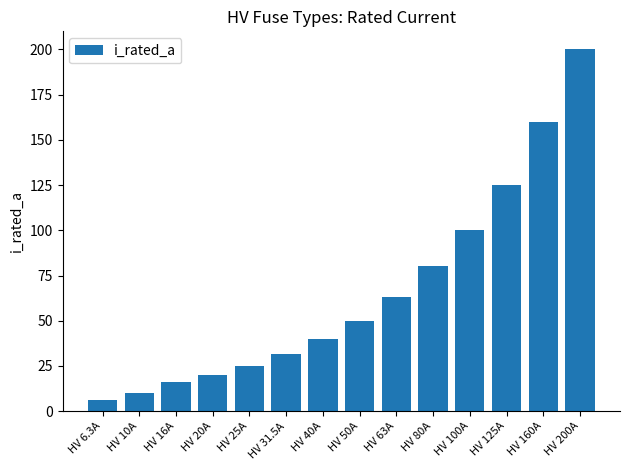

What is the sum of all values?

926.8